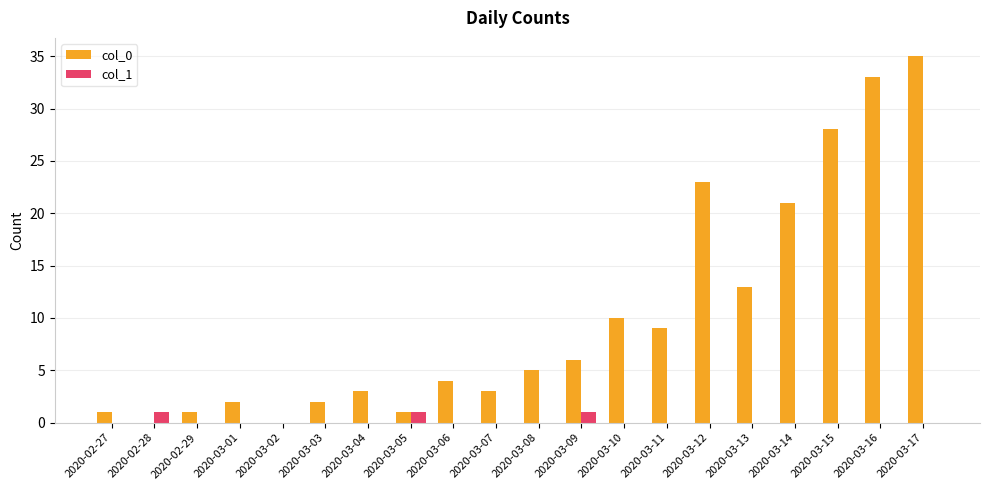

Count the number of categories in the chart.

20